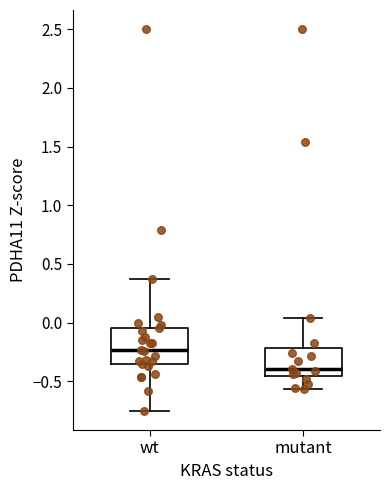

Which box has the lowest median line?

mutant